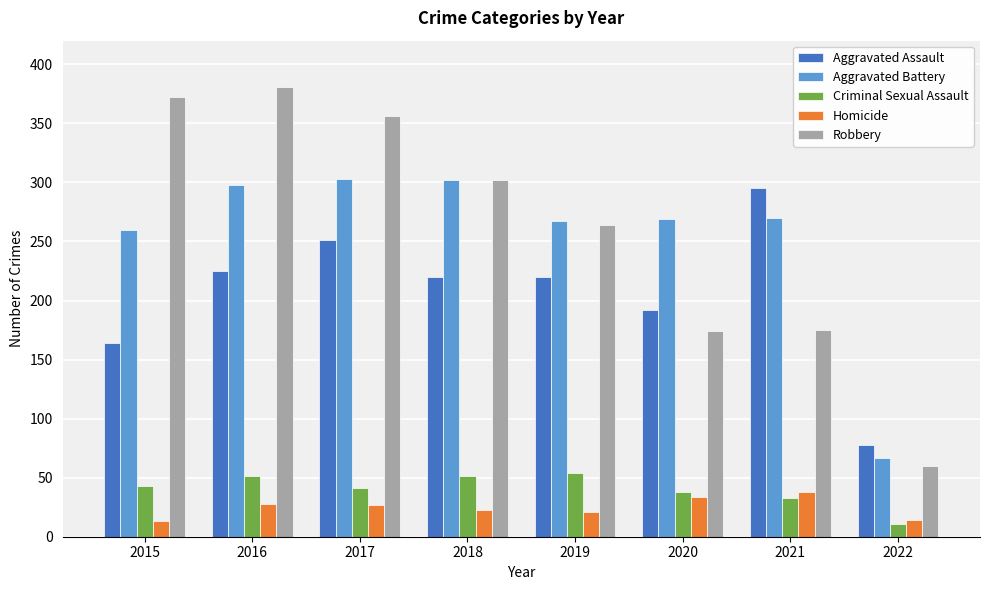

Is the value of Robbery at 2019 greater than the value of Aggravated Battery at 2015?

Yes